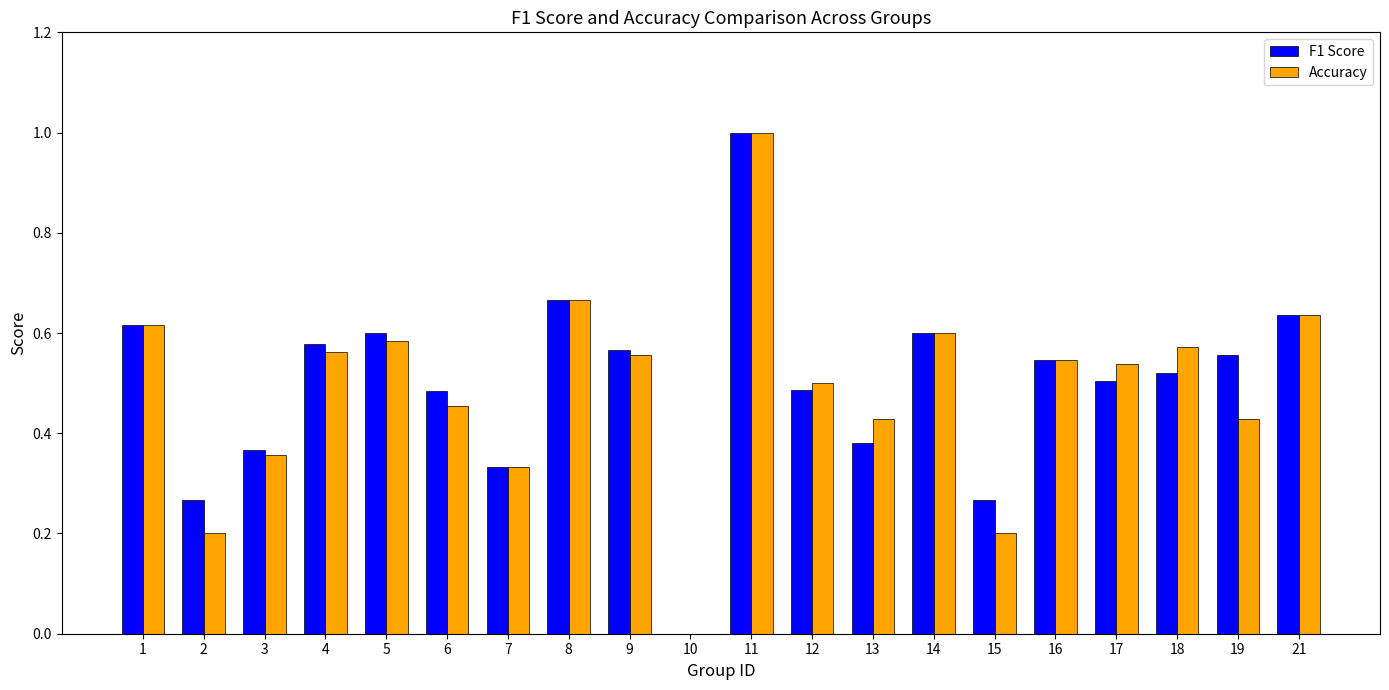

Is the value of Accuracy at 2 greater than the value of F1 Score at 17?

No